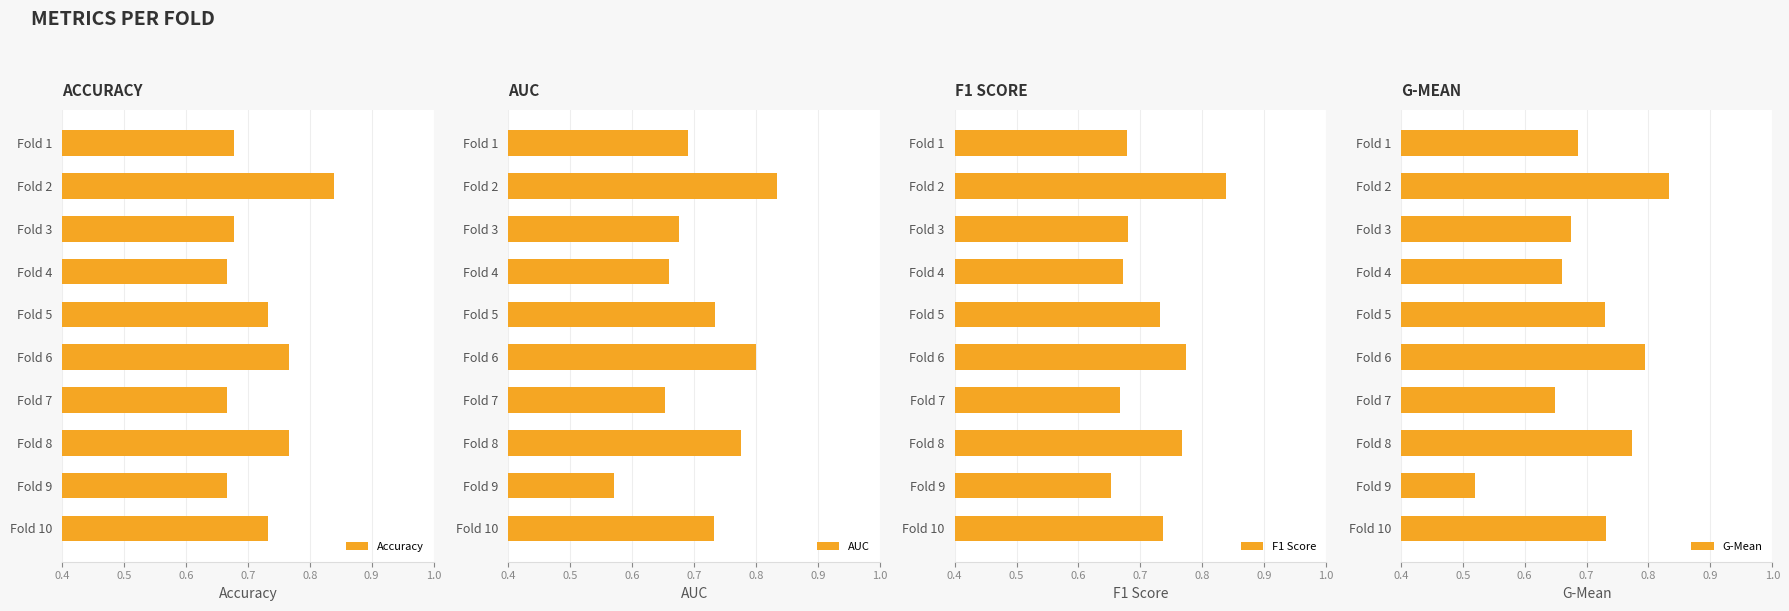

What is the value of the AUC bar at the 6th from the left?

0.8